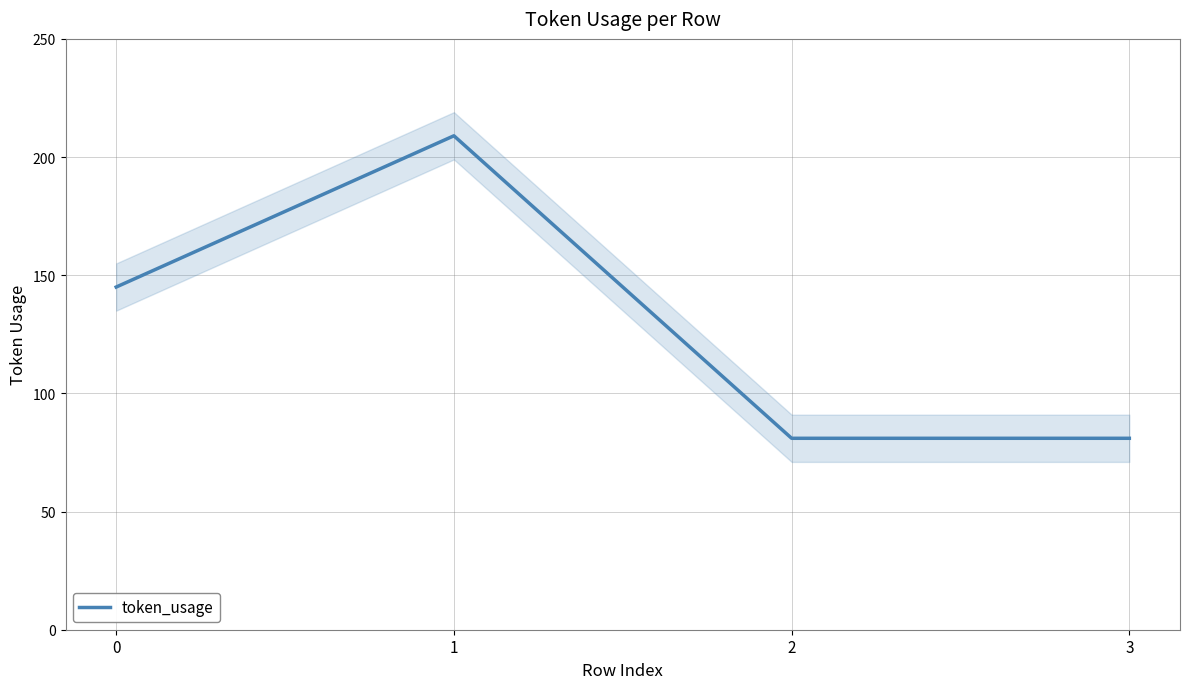

At which category does the chart reach its minimum across all series?

2